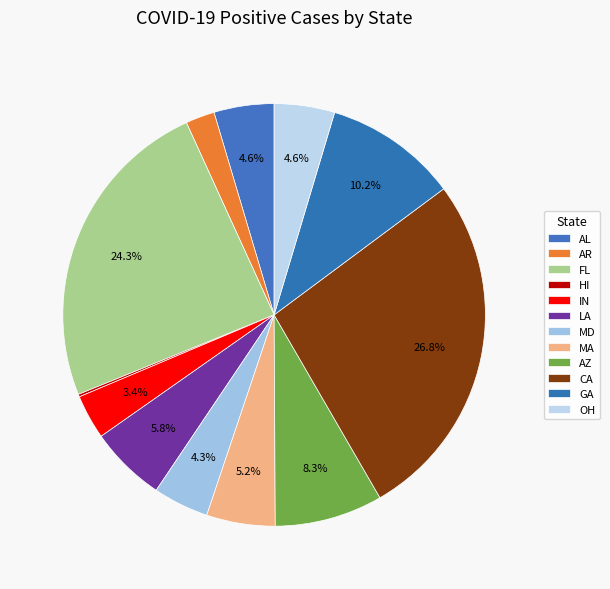

What percentage do MD and IN together represent?

7.7%